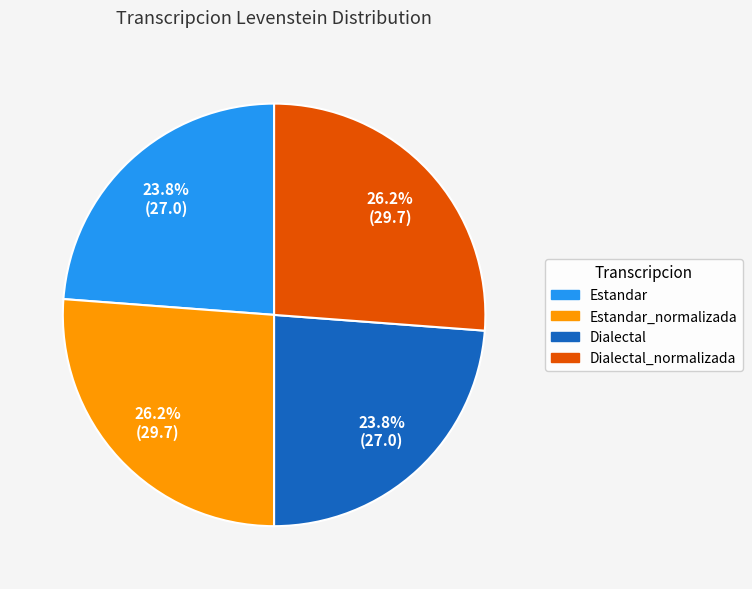

Is there any slice that represents more than half of the pie?

No